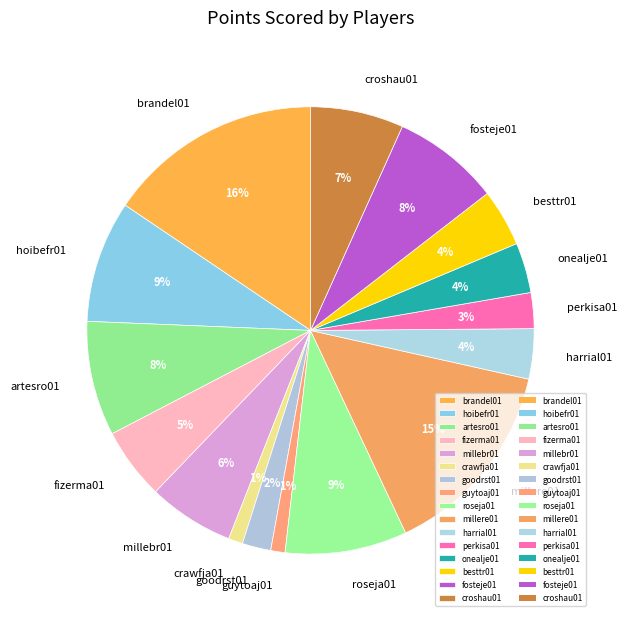

What is the ratio of the value at hoibefr01 to the value at roseja01?

1.0